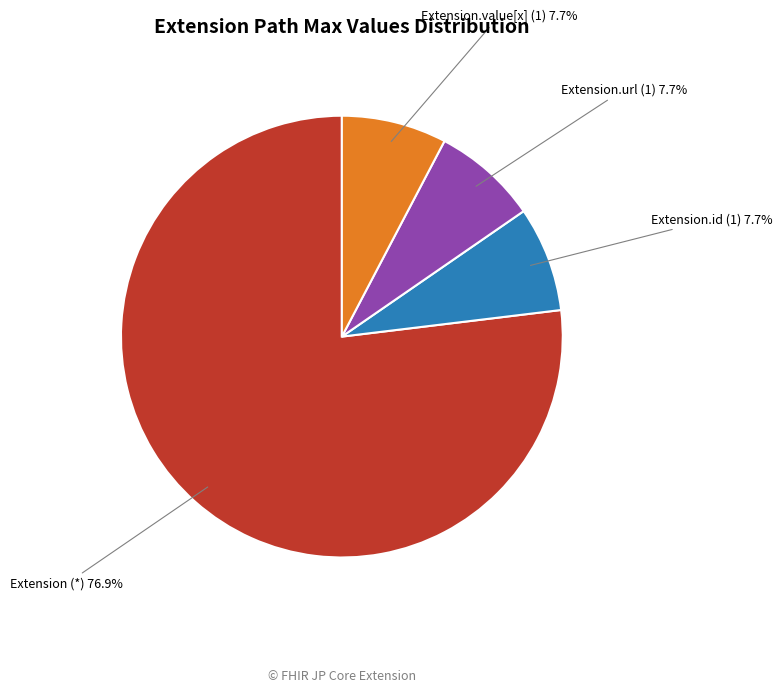

How many segments does this pie chart have?

4